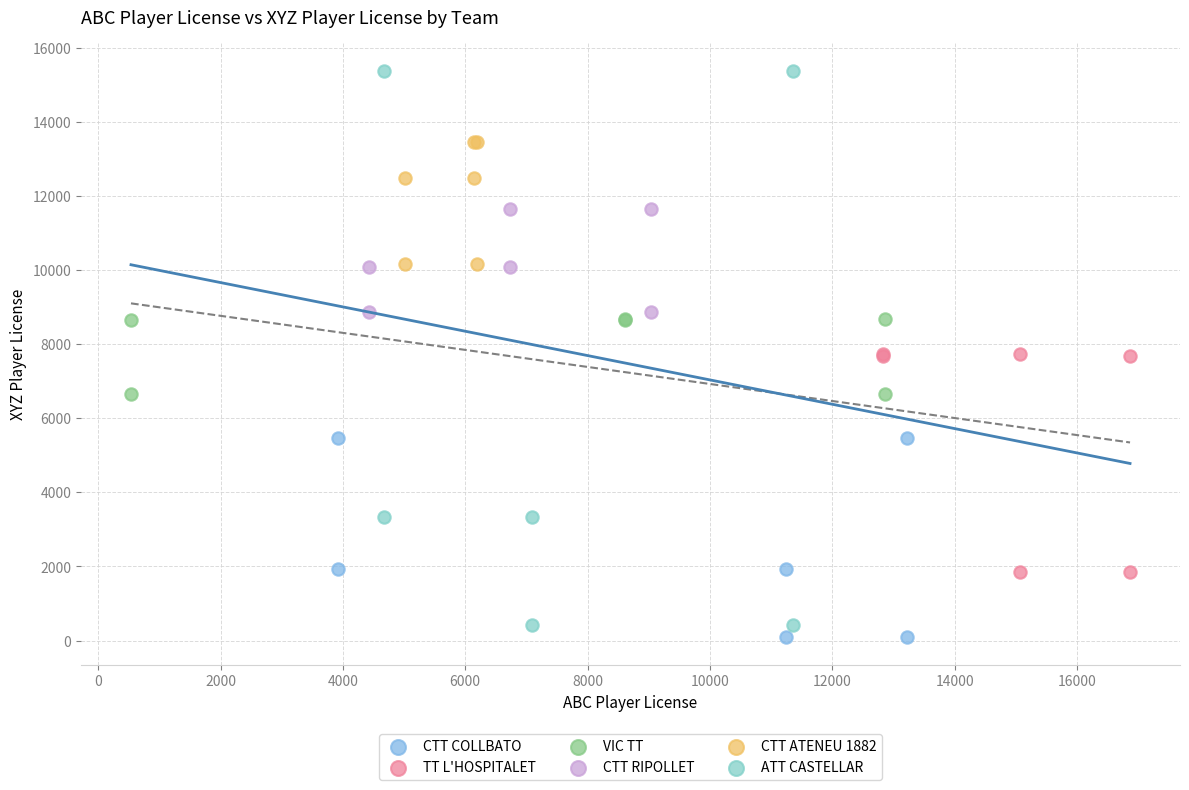

Which series reaches the maximum Y coordinate?

ATT CASTELLAR